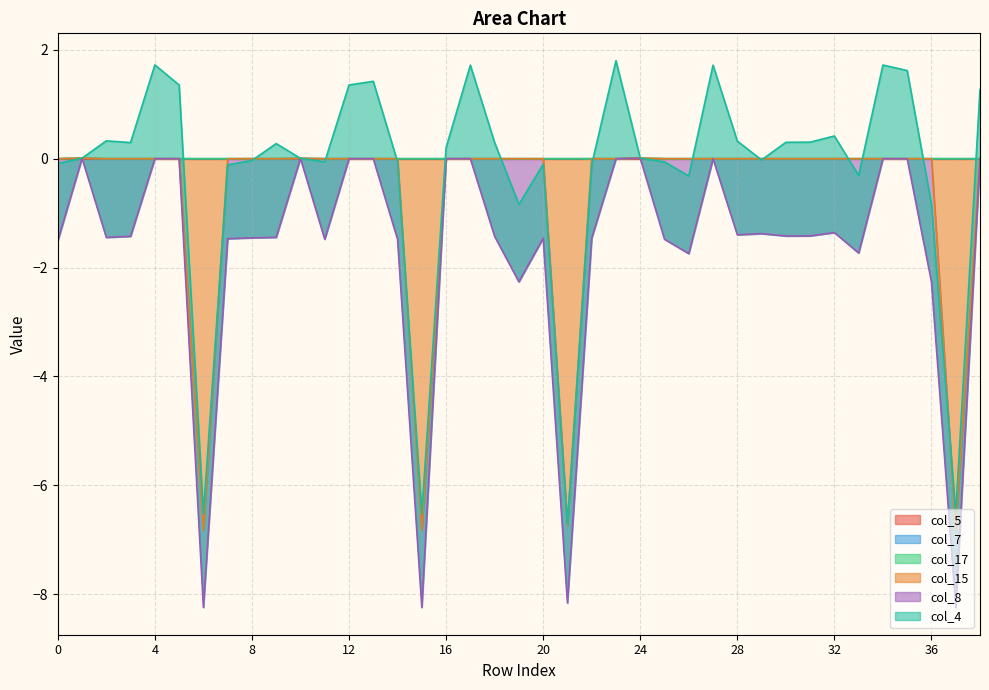

True or false: col_15 and col_4 intersect in this chart.

False